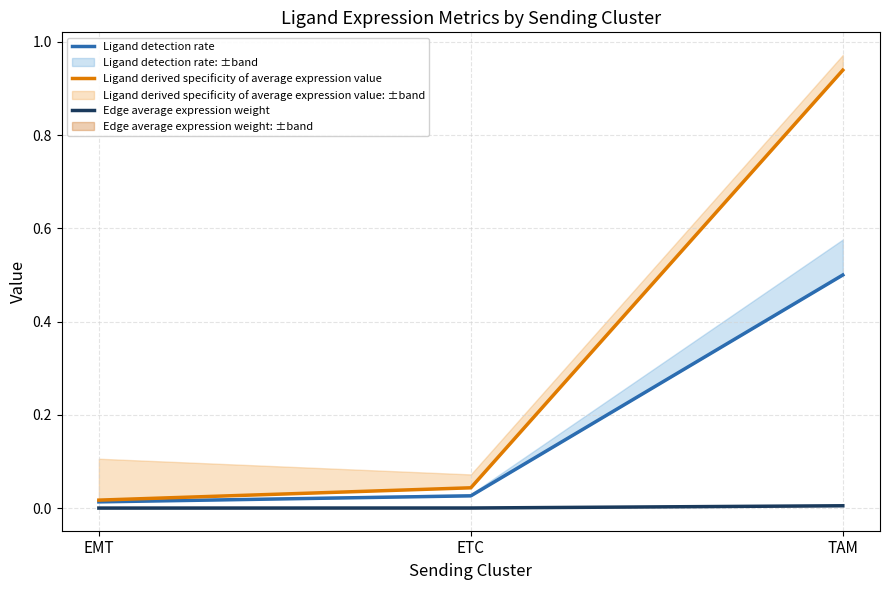

Rank the series by their average value, from highest to lowest.

Ligand derived specificity of average expression value, Ligand detection rate, Edge average expression weight